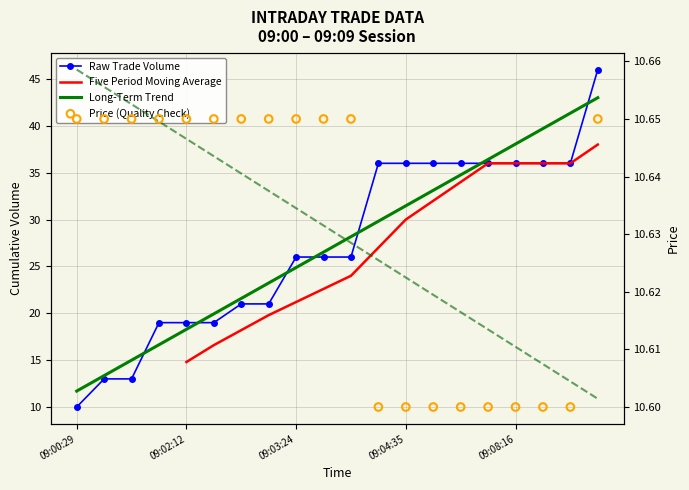

What is the total value across all series at 09:02:58?

31.6